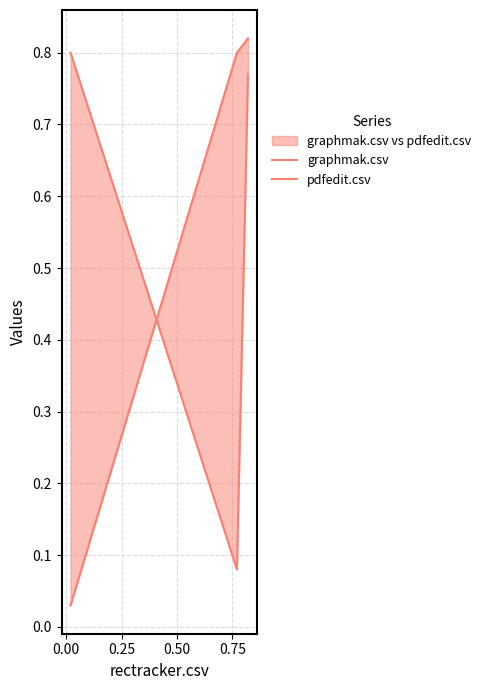

Which series has the largest range (max minus min)?

pdfedit.csv